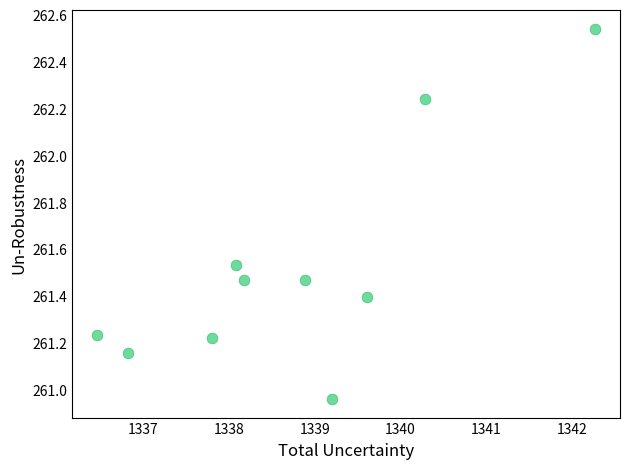

What is the range of X values (max minus min)?

5.8